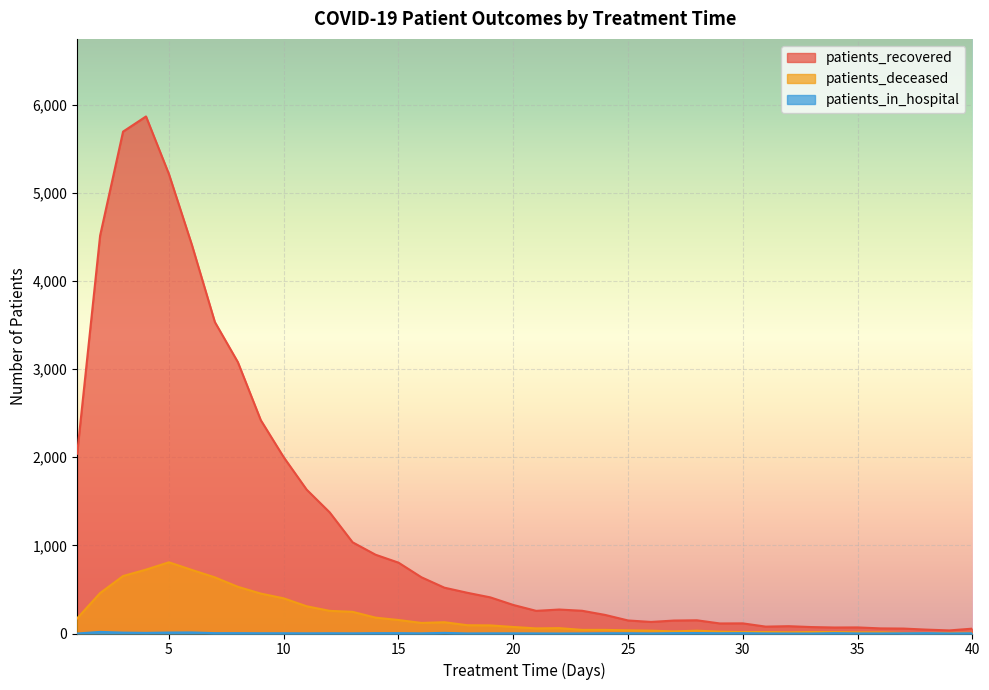

At which label does patients_deceased first exceed 74?

1